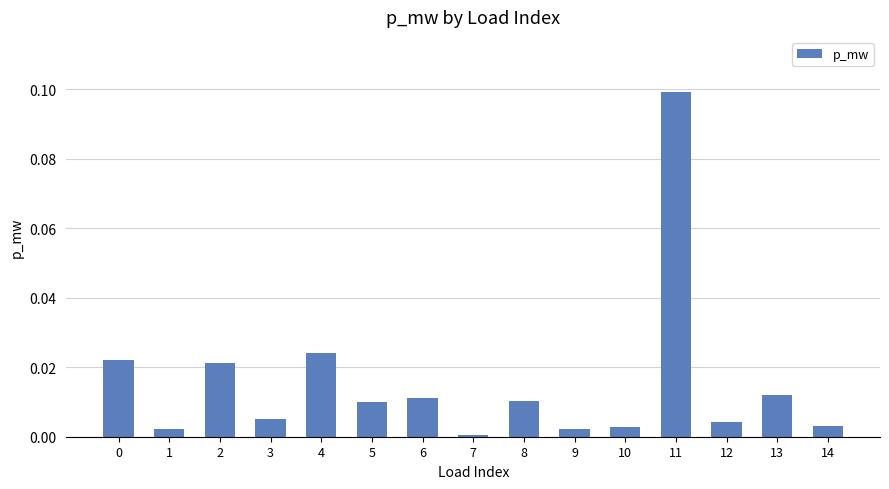

Which label corresponds to the largest value in the chart?

11